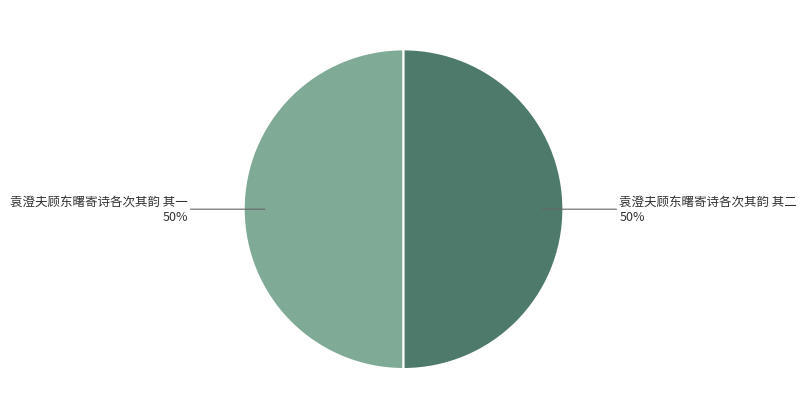

To the nearest percent, what is the average slice percentage?

50%